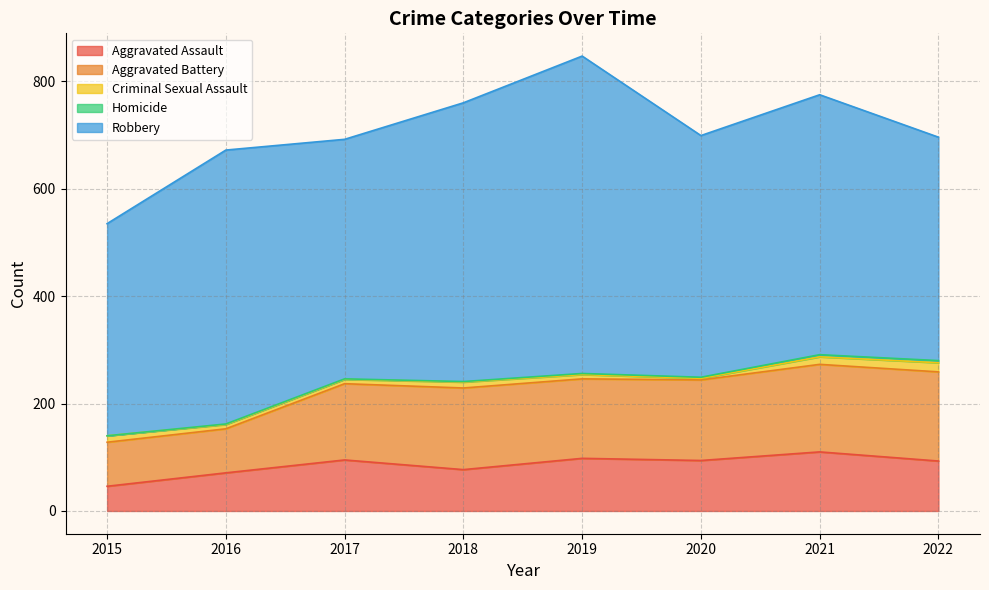

True or false: Aggravated Assault and Criminal Sexual Assault cross at least once.

False